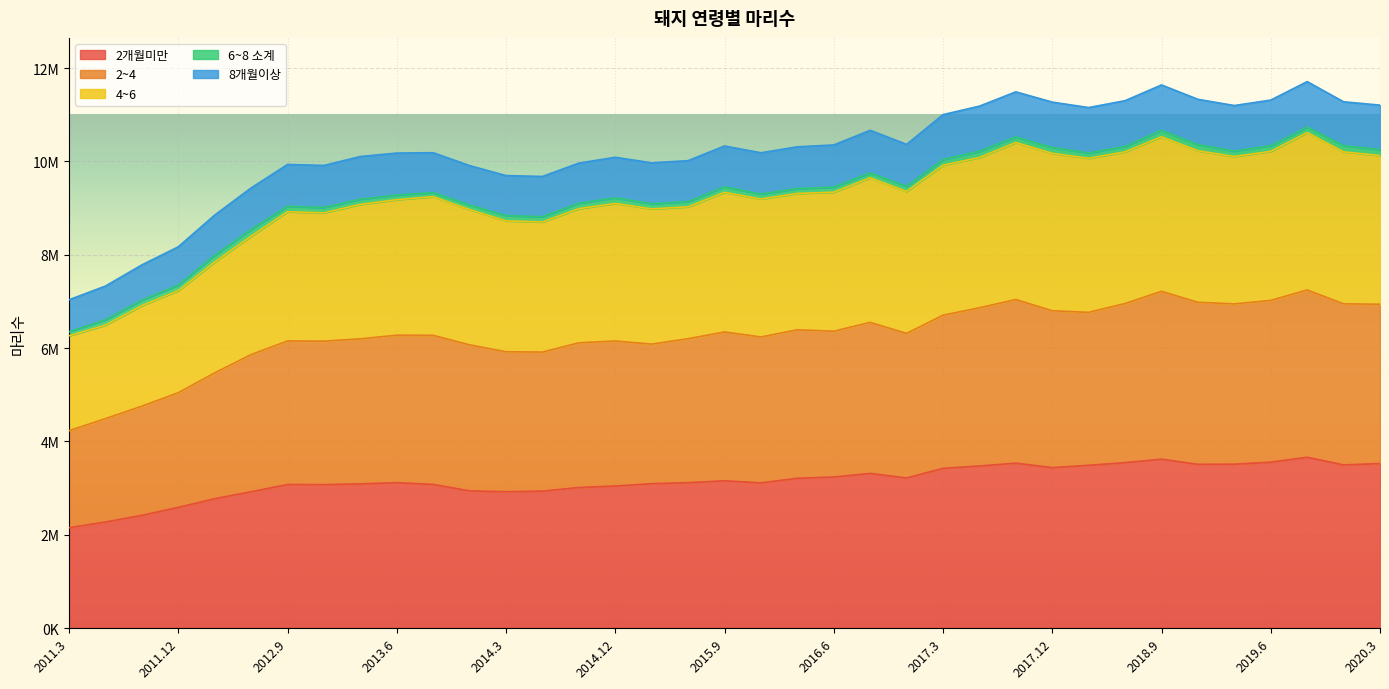

What are all the series names shown in the legend?

2개월미만, 2~4, 4~6, 6~8 소계, 8개월이상